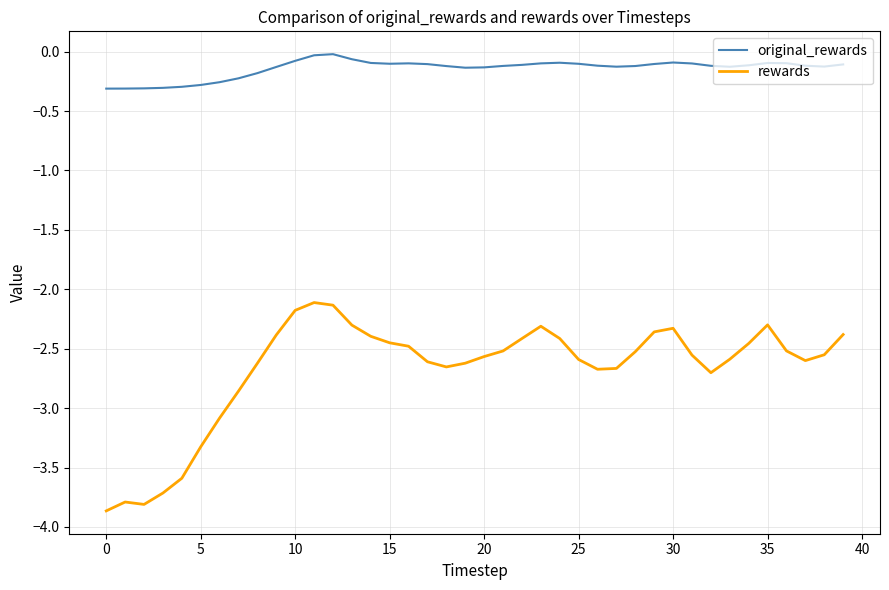

Which series has the largest range (max minus min)?

rewards